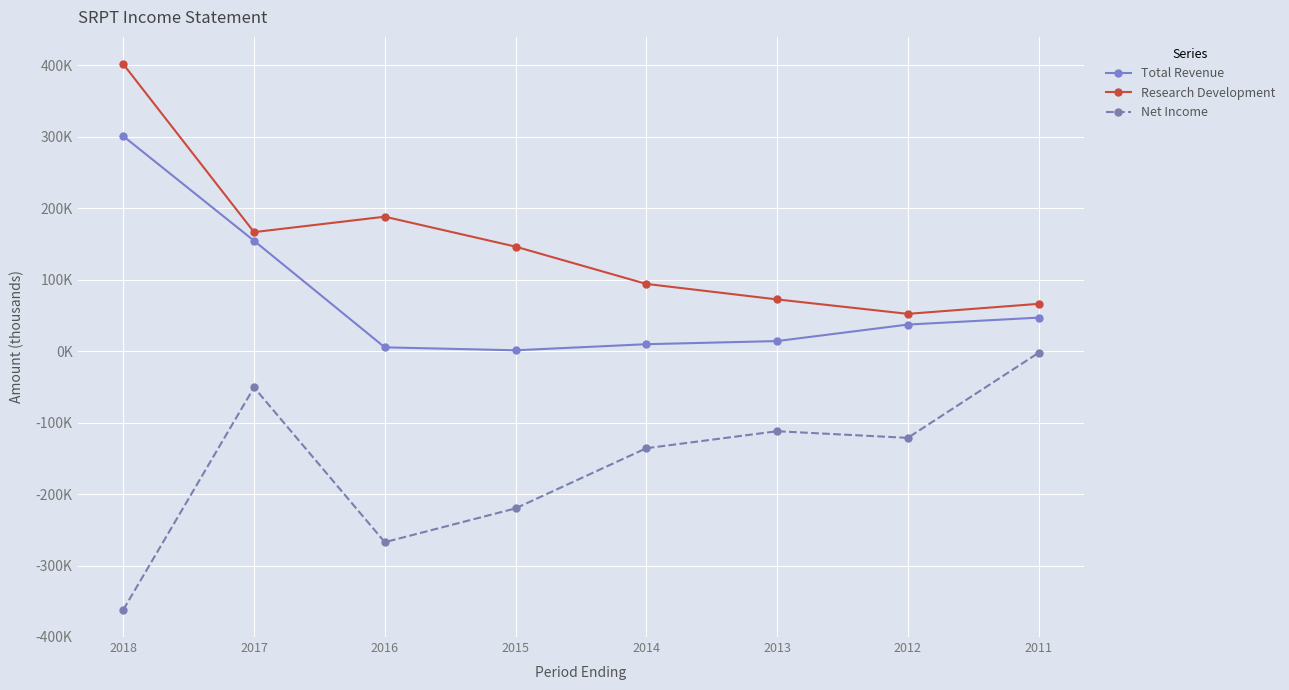

True or false: Total Revenue and Net Income intersect in this chart.

False